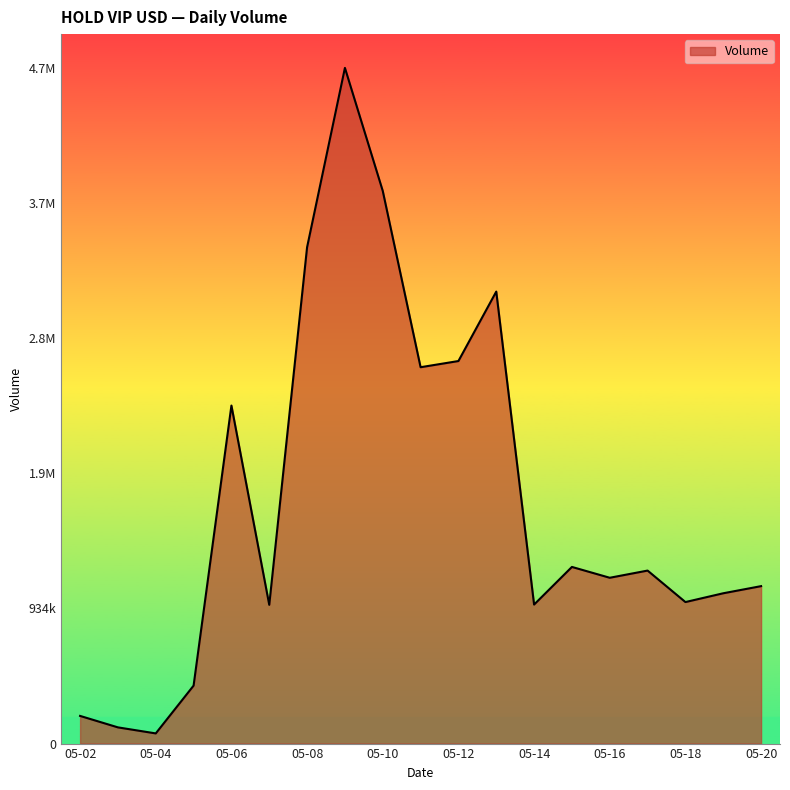

Does the chart display data point markers on the line(s)?

No